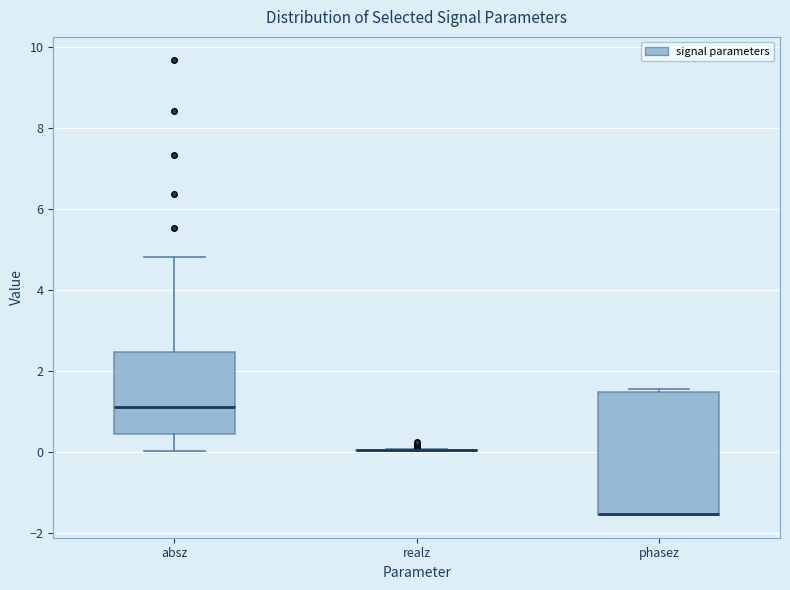

Reading left to right, read every box against the y-axis: the position of its median line, the range the box covers, and the ends of its whiskers. The values are not printed on the chart, so give them approximately, as read against the axis.

absz: median 1.2, box 0.4 to 2.4, whiskers 0.0 to 4.8
realz: box collapsed to a line at 0.0, whiskers 0.0 to 0.0
phasez: median -1.6 (drawn on the box's lower edge), box -1.6 to 1.4, whiskers -1.6 to 1.6